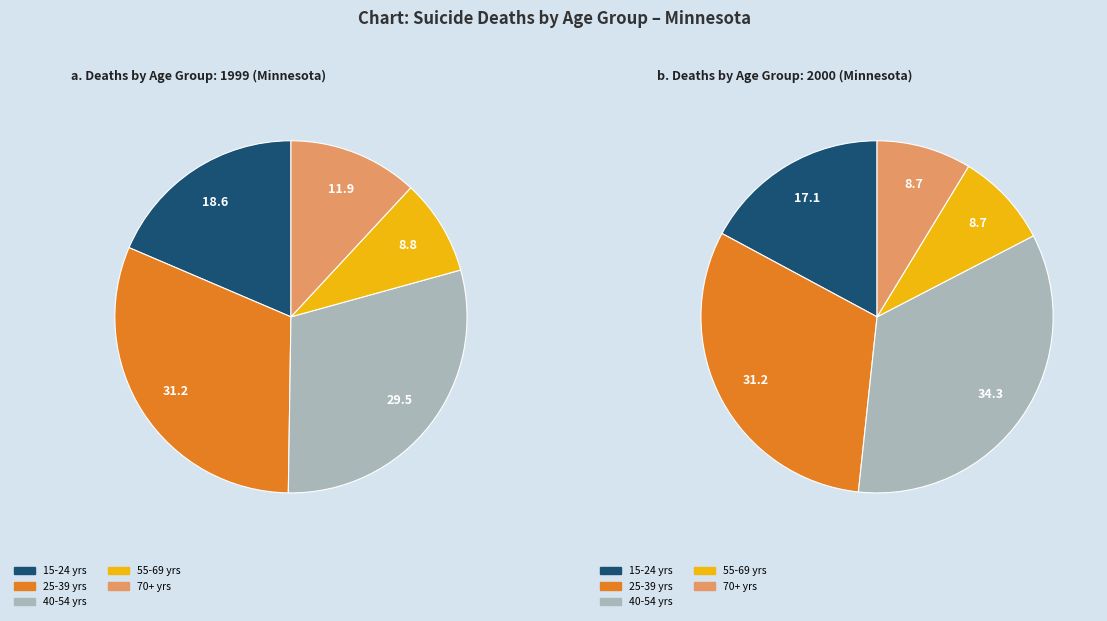

The 40-44 yrs slice represents 1% of the pie. True or false?

False